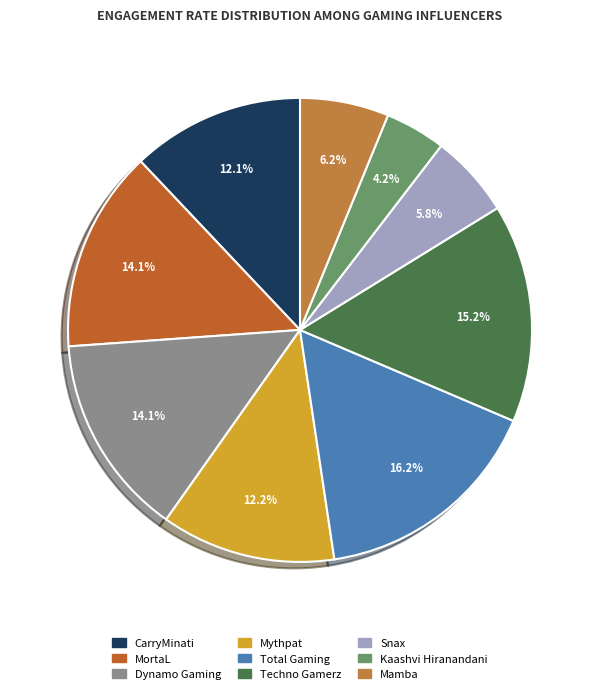

To the nearest percent, what is the average slice percentage?

11%